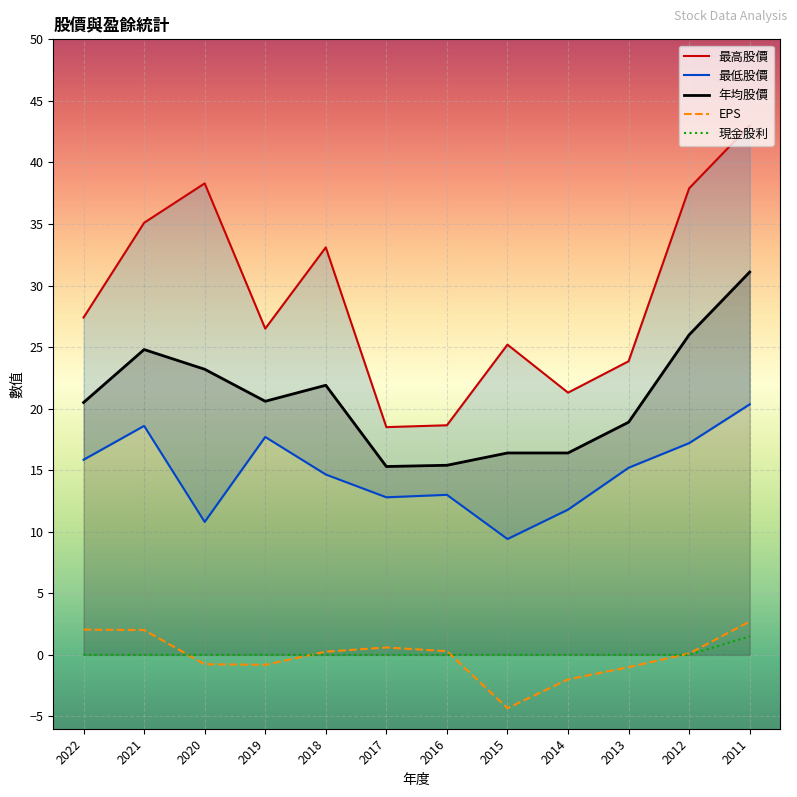

Which category has the lowest value across all series?

2015